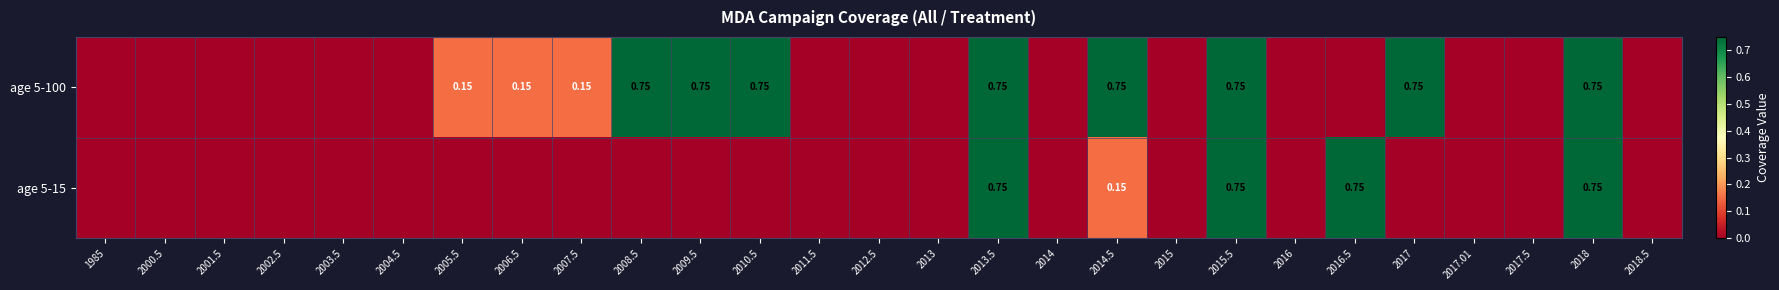

How many age 5-100 values are between 0 and 1?

27